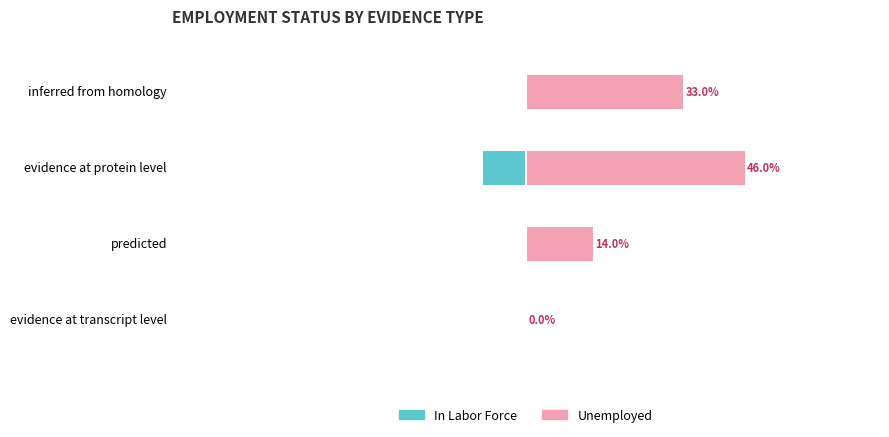

Reading right to left, list all the values displayed in this chart.

In Labor Force: 0.0	0.0	-0.1	0.0
Unemployed: 0.0	0.1	0.5	0.3